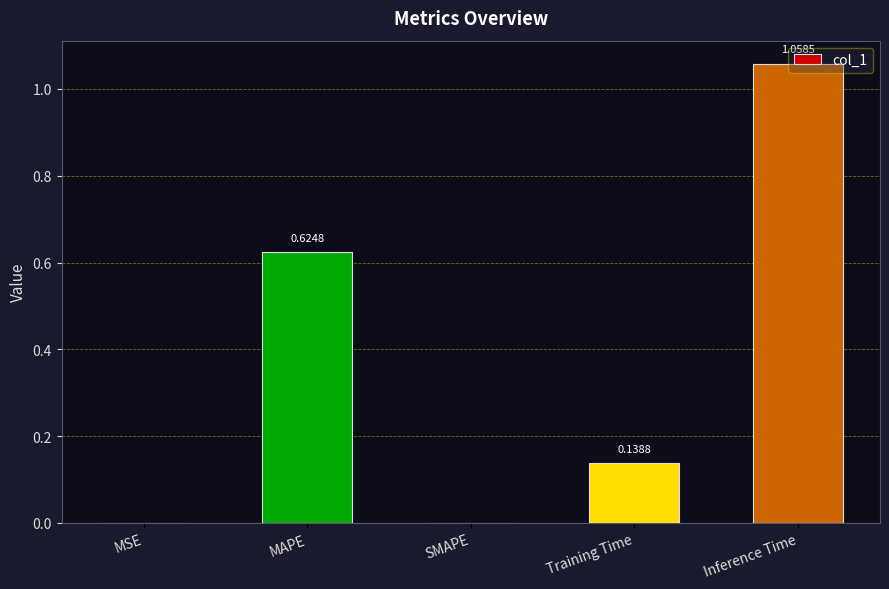

Which category has the highest value across all series?

Inference Time